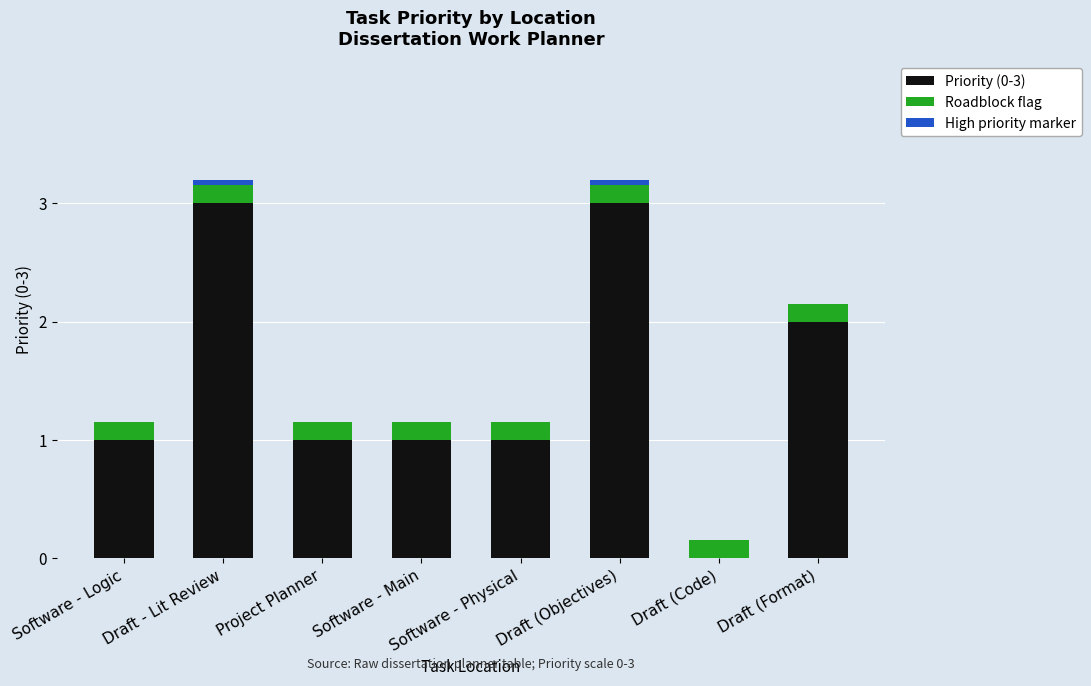

Is it true that Priority (0-3) equals 1.6 at Software - Main?

False